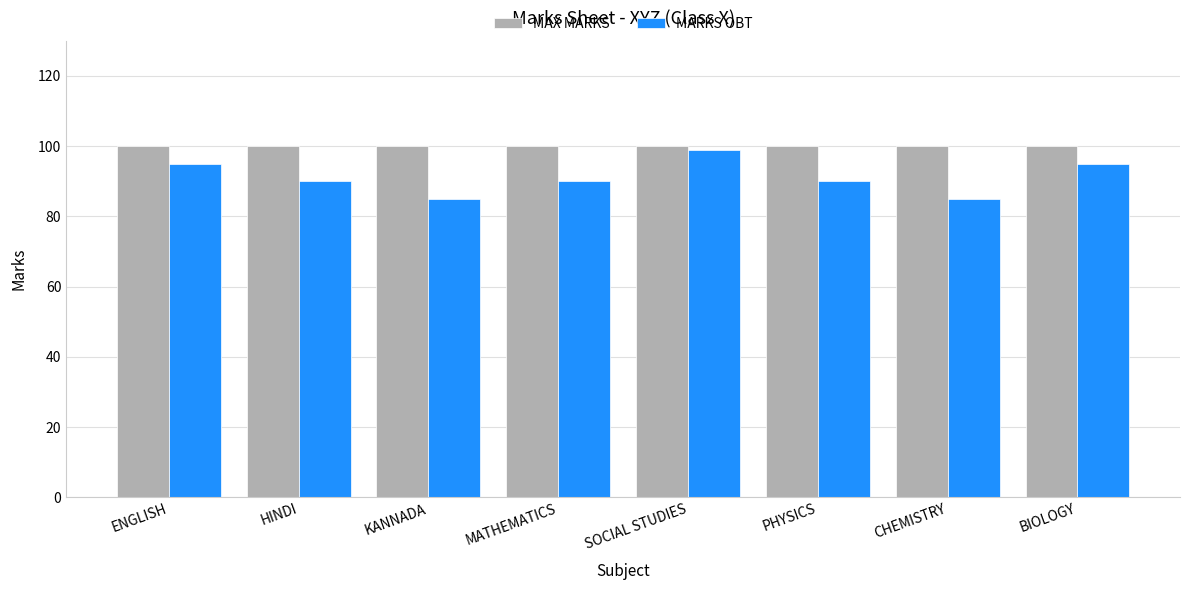

List the series in order of their overall mean, lowest first.

MARKS OBT, MAX MARKS